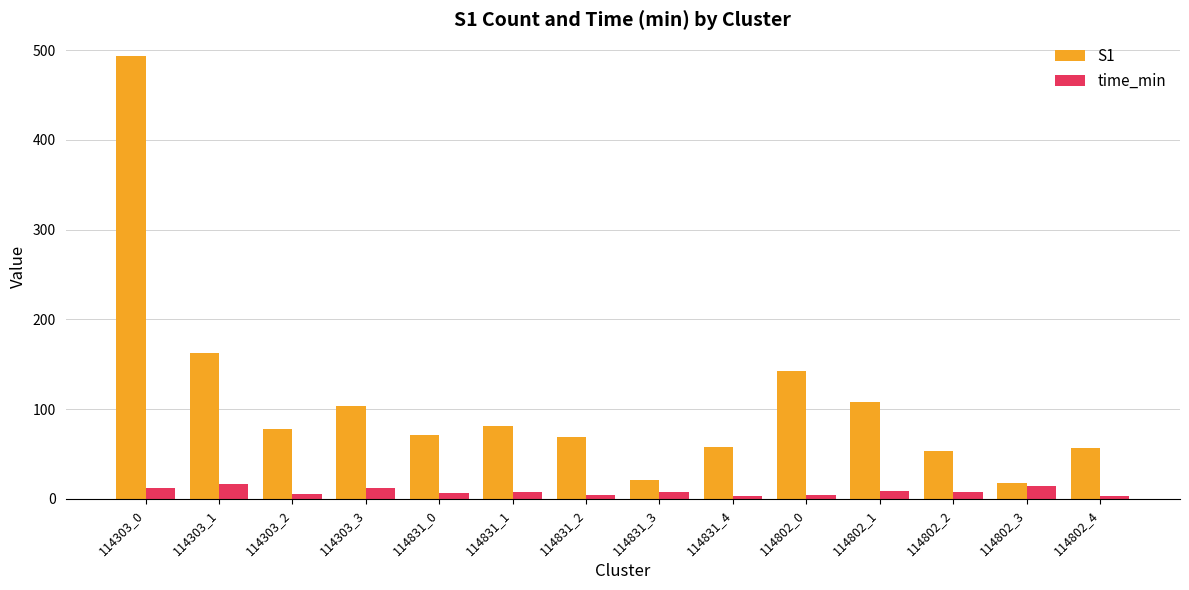

What is the difference between the second highest and second lowest values in the time_min series?

11.6